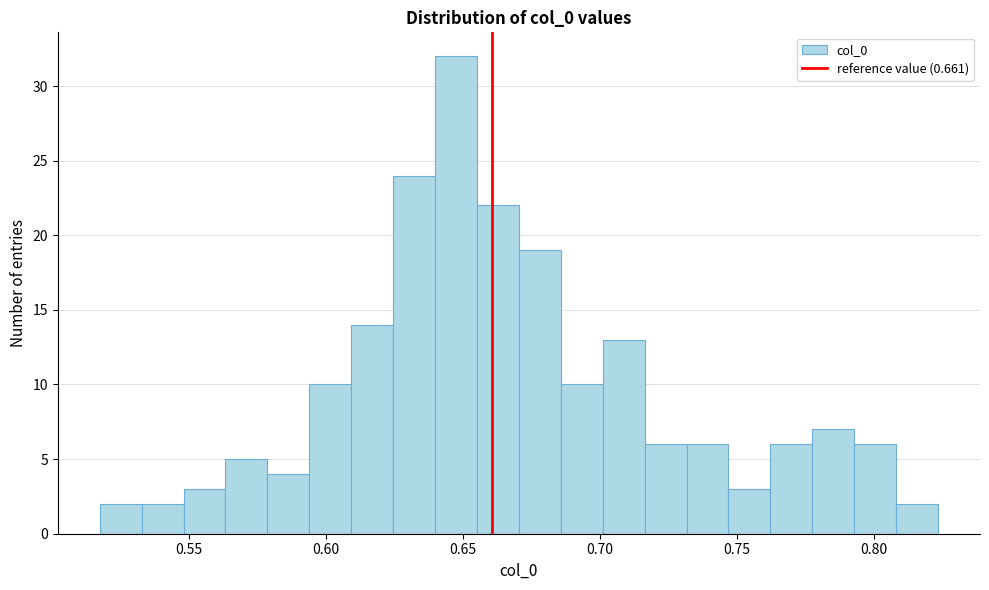

Around what value on the x-axis is the tallest bar? Give the approximate position of its centre, as read against the axis.

0.650